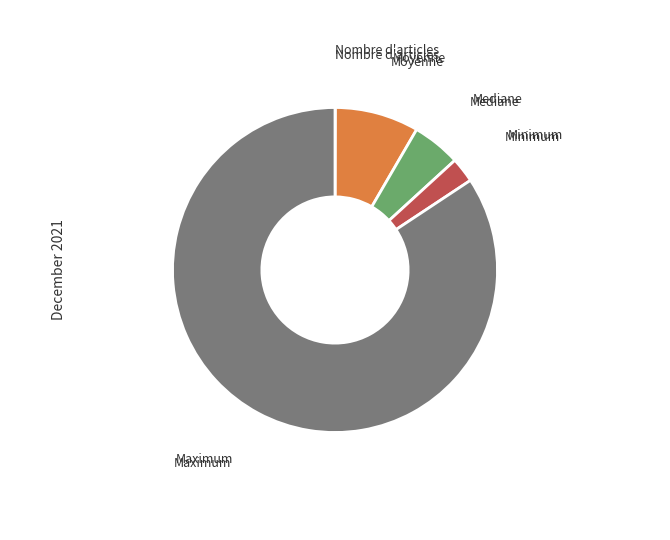

Is there a majority slice in this chart?

Yes